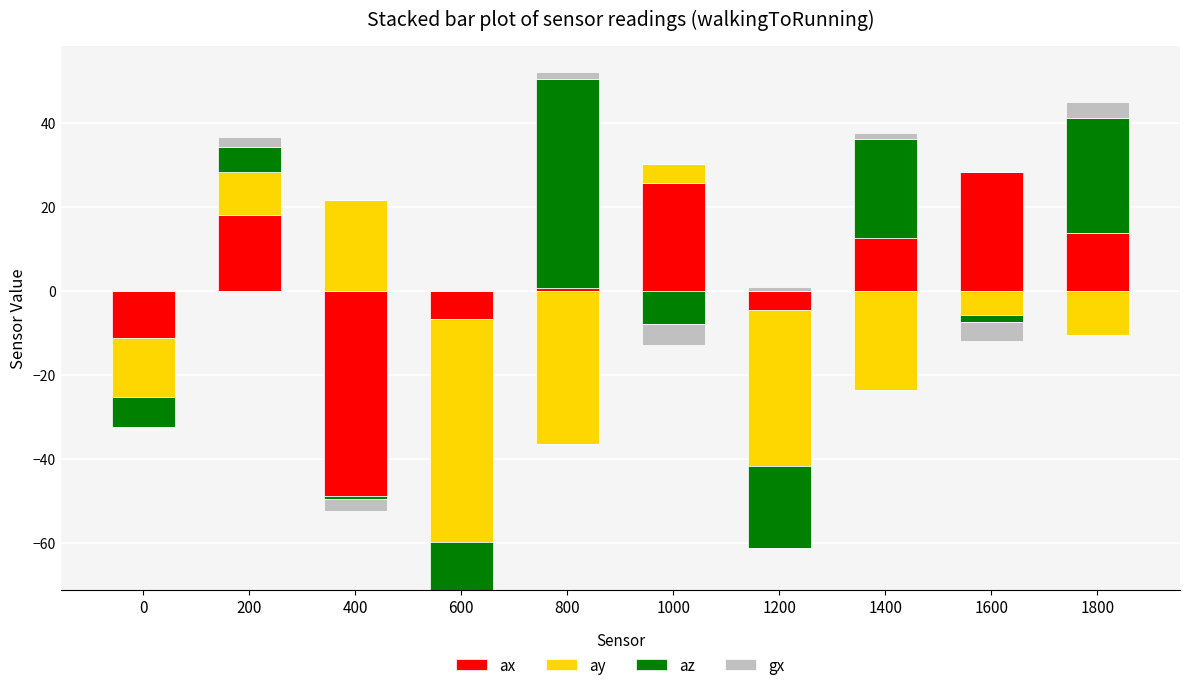

What are all the series names shown in the legend?

ax, ay, az, gx